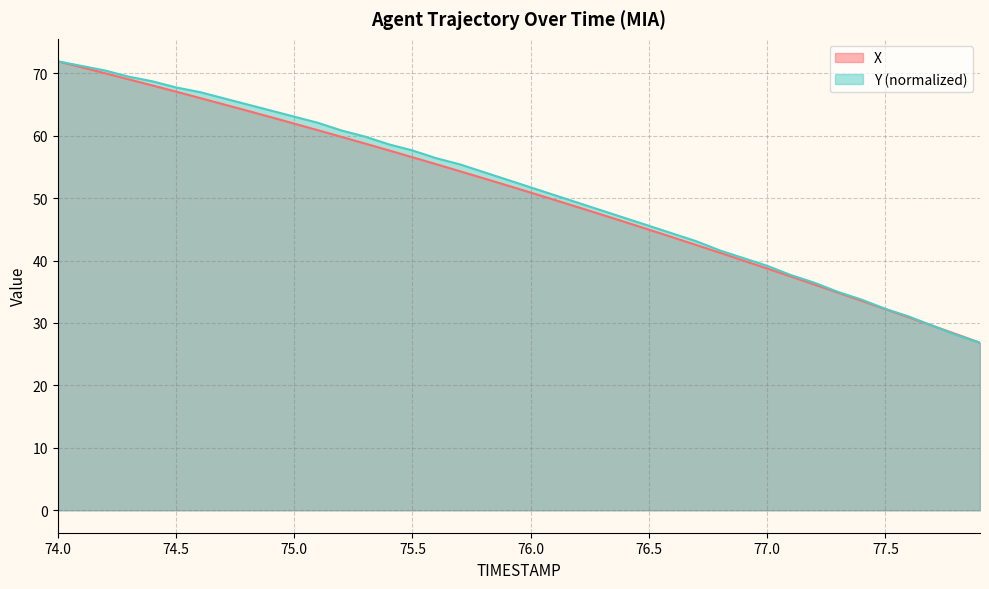

What is the minimum value for X?

26.8